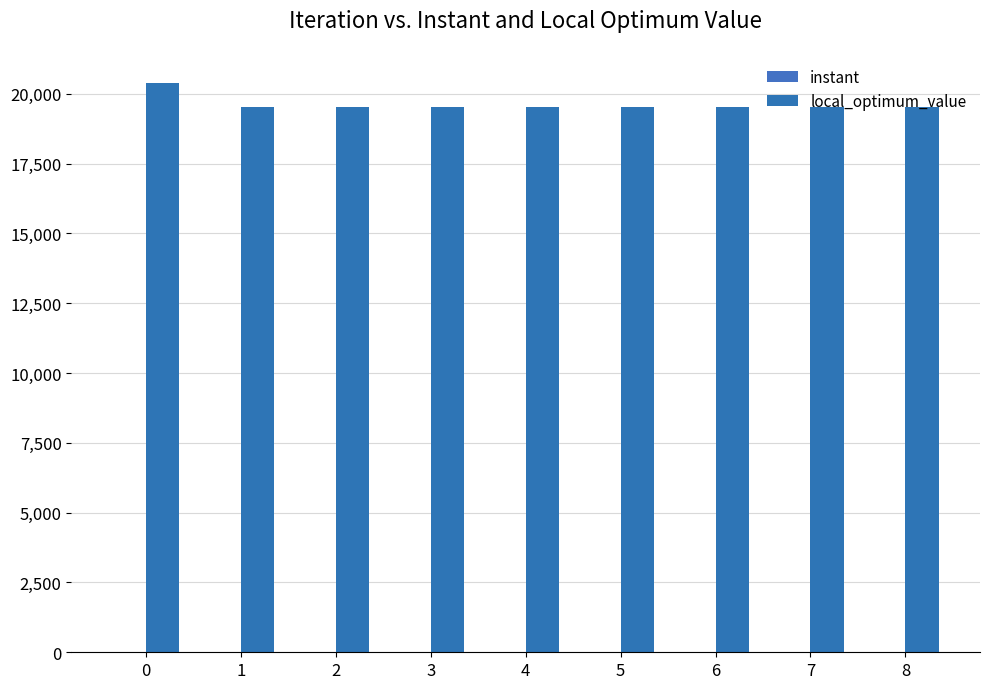

What is the difference between the maximum and second lowest values in the local_optimum_value series?

862.0